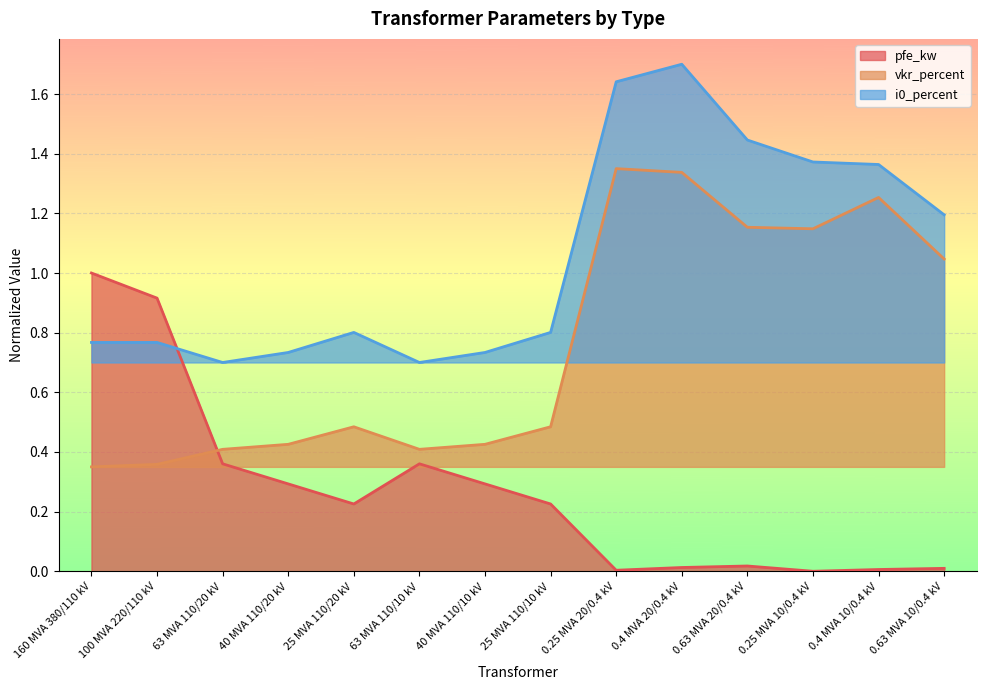

The i0_percent series shows 1.0 at 100 MVA 220/110 kV. True or false?

False